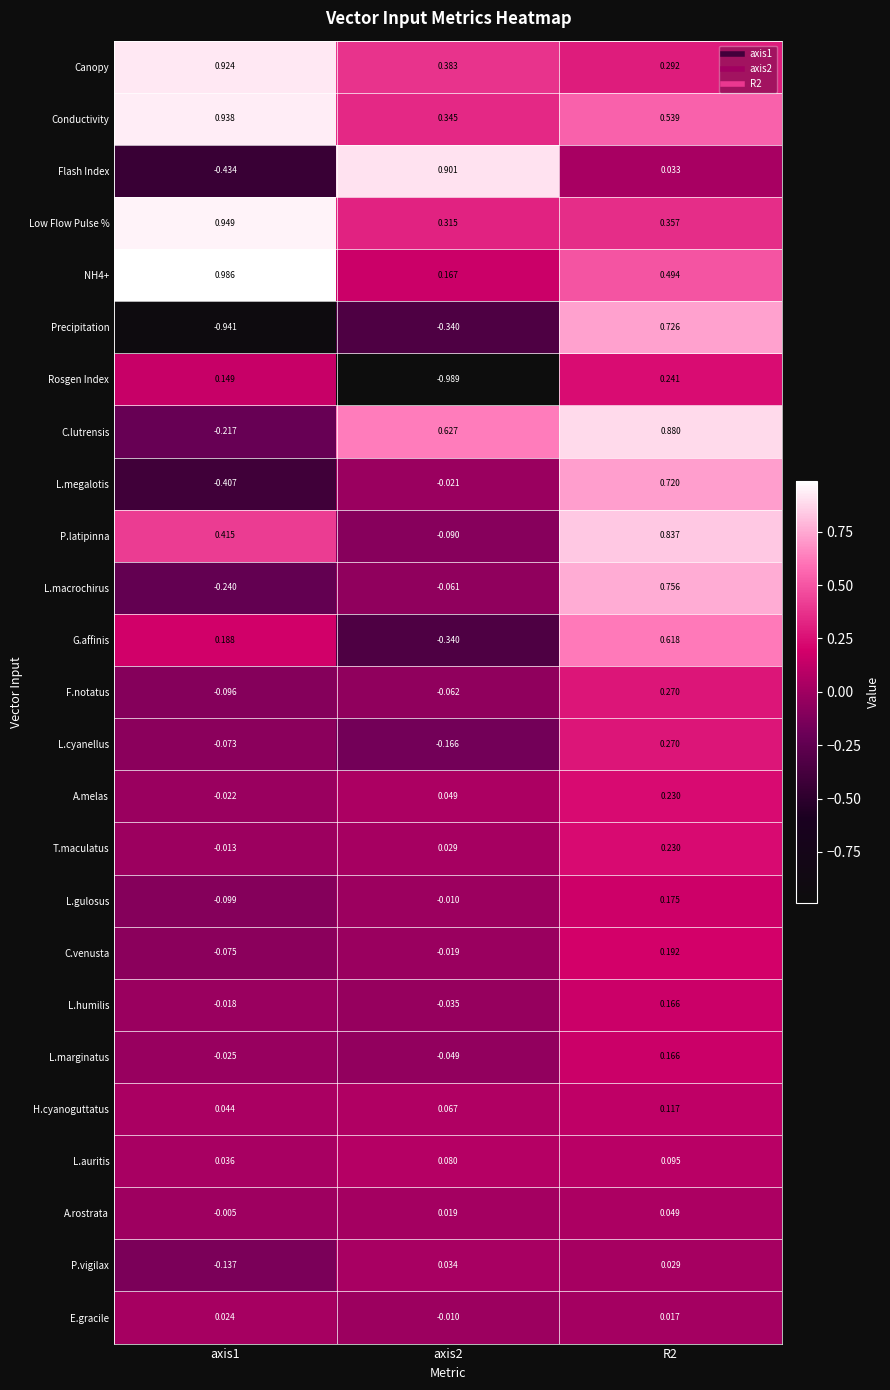

Which series has the largest range (max minus min)?

Precipitation